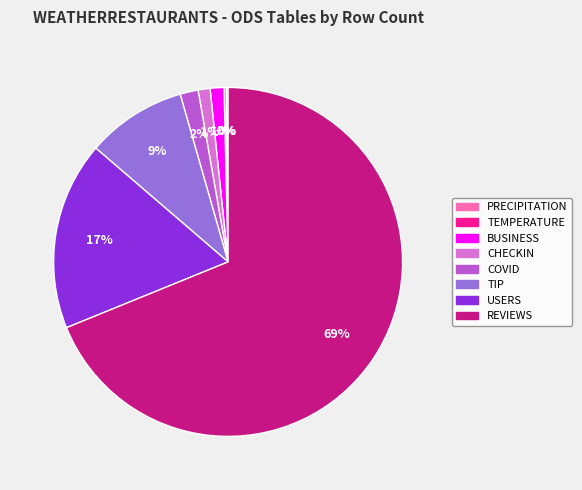

What percentage is the COVID slice, to the nearest percent?

2%